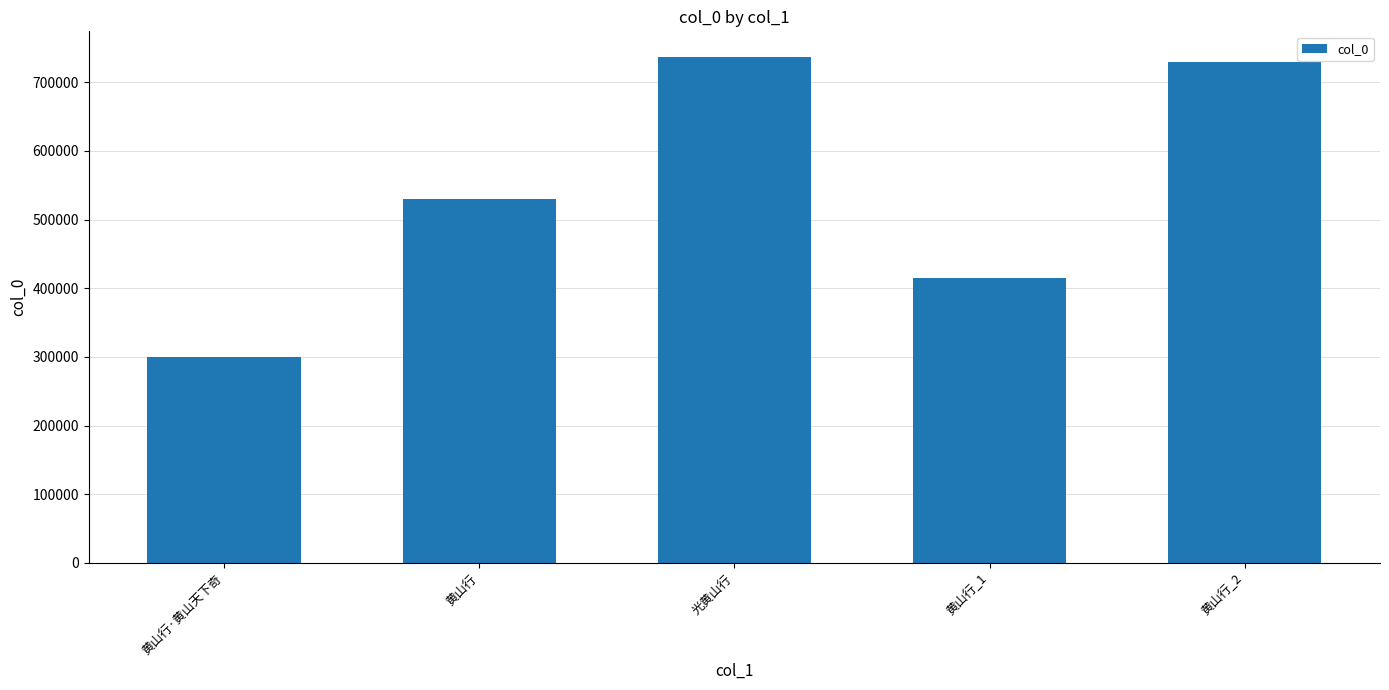

Are the bars grouped side by side (vs. stacked)?

No